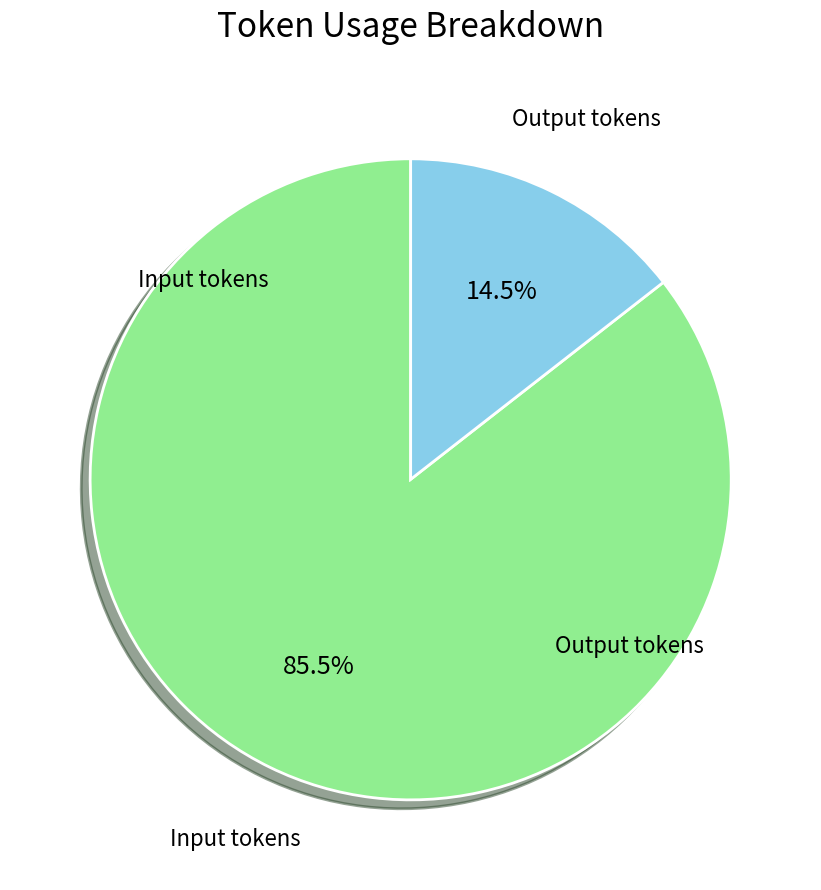

What is the total percentage of Output tokens and Input tokens?

100.0%